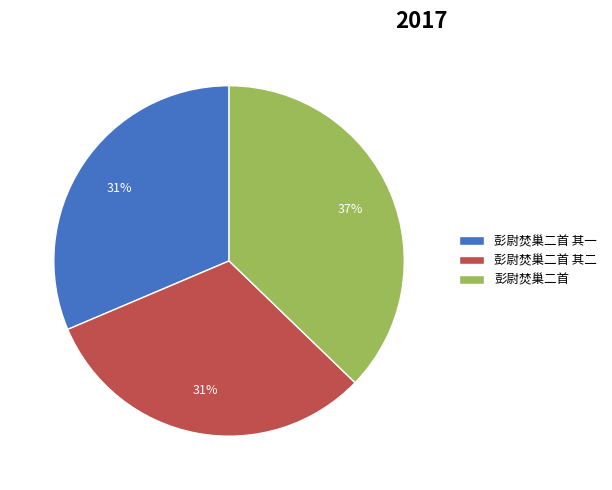

Is it true that 彭尉焚巢二首 其二 is 31% of the pie?

True